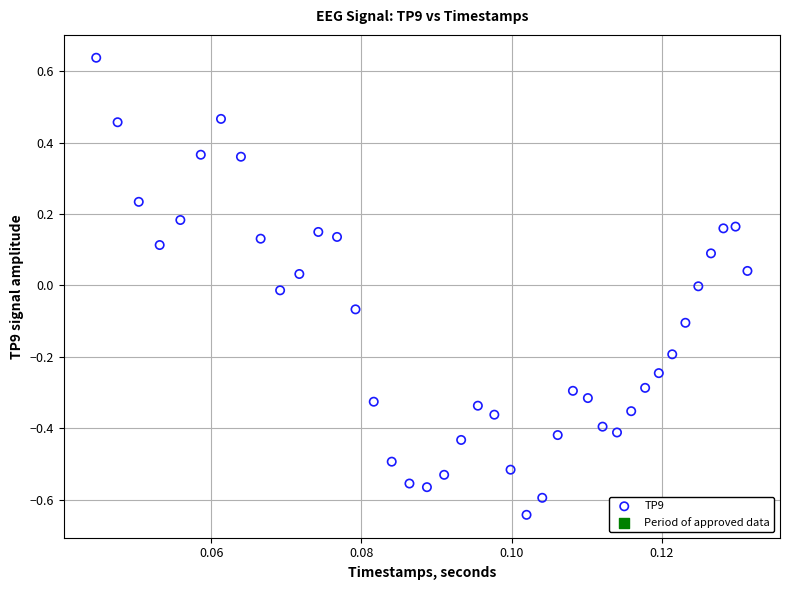

What is the range of Y values (max minus min)?

1.3